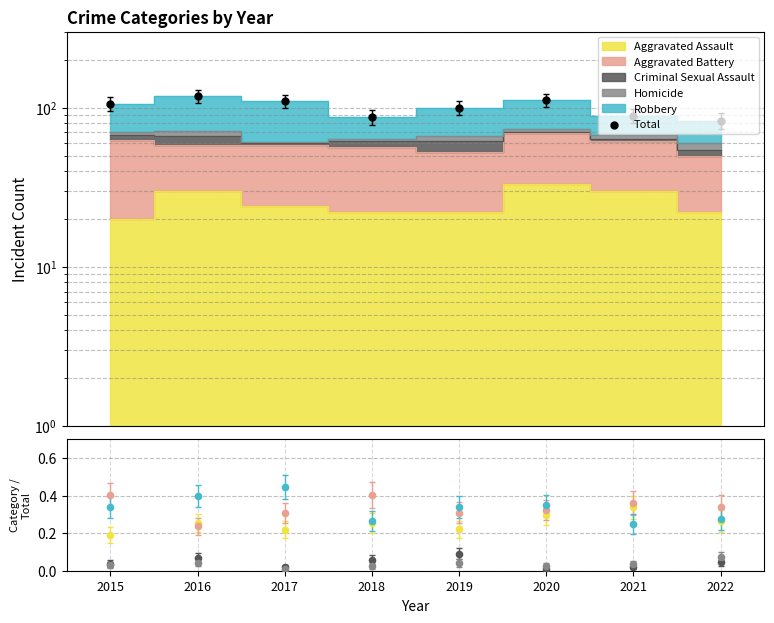

At how many categories does at least one series exceed 11?

8